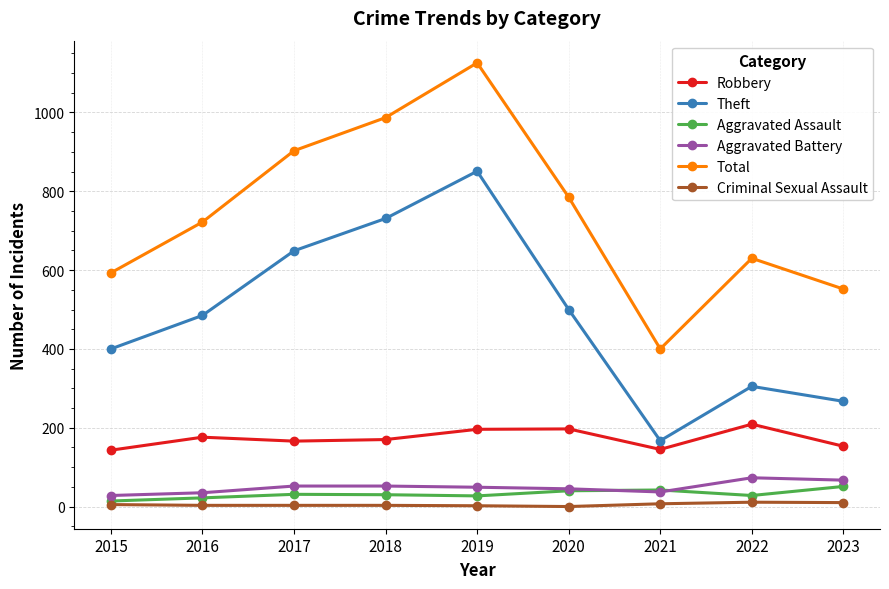

At which category does Theft reach its first local valley?

2021